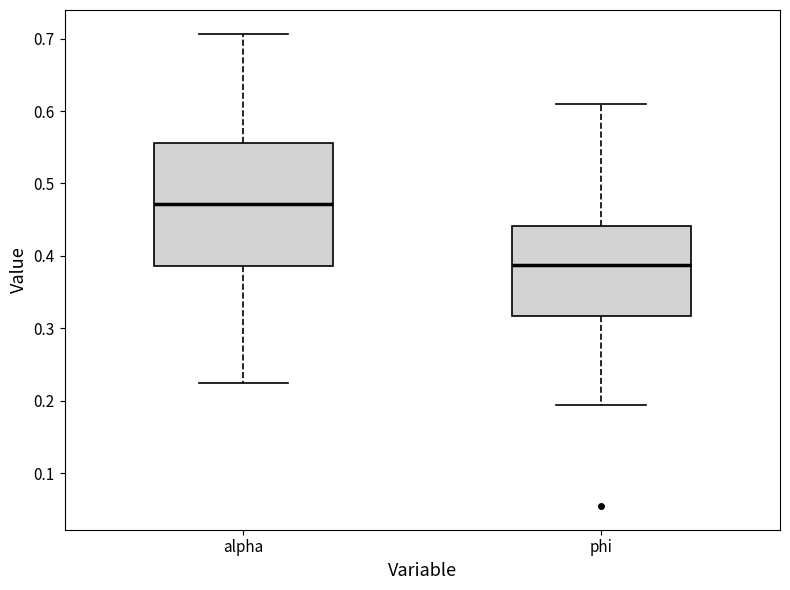

Reading left to right, transcribe this box plot: for each box, give where its median line is, the range the box spans, and where its two whiskers end, as read against the y-axis. The values are not printed on the chart, so give them approximately, as read against the axis.

alpha: median 0.47, box 0.39 to 0.56, whiskers 0.22 to 0.71
phi: median 0.39, box 0.32 to 0.44, whiskers 0.19 to 0.61